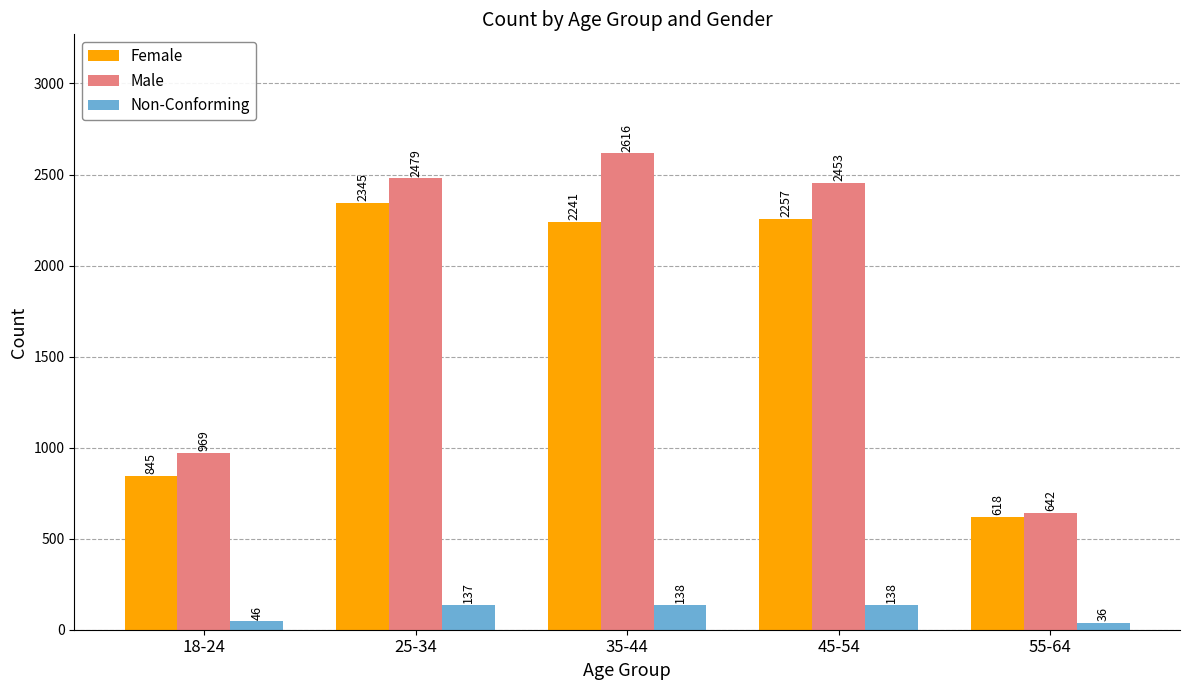

How many categories are shown in the chart?

5